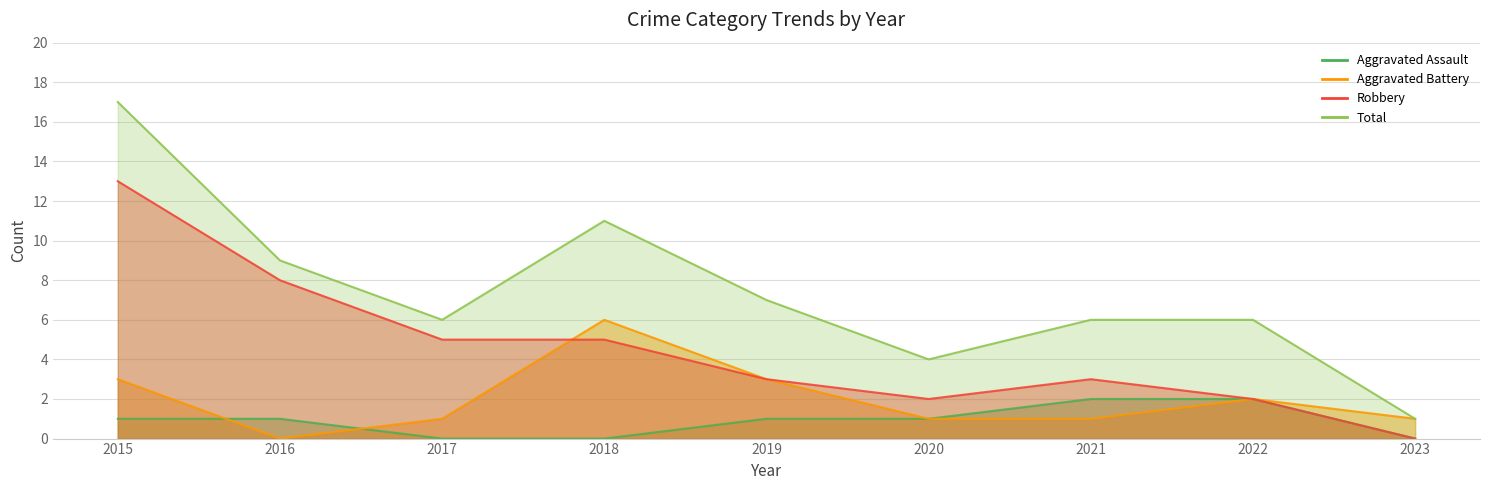

How many values in Aggravated Assault are above zero?

6